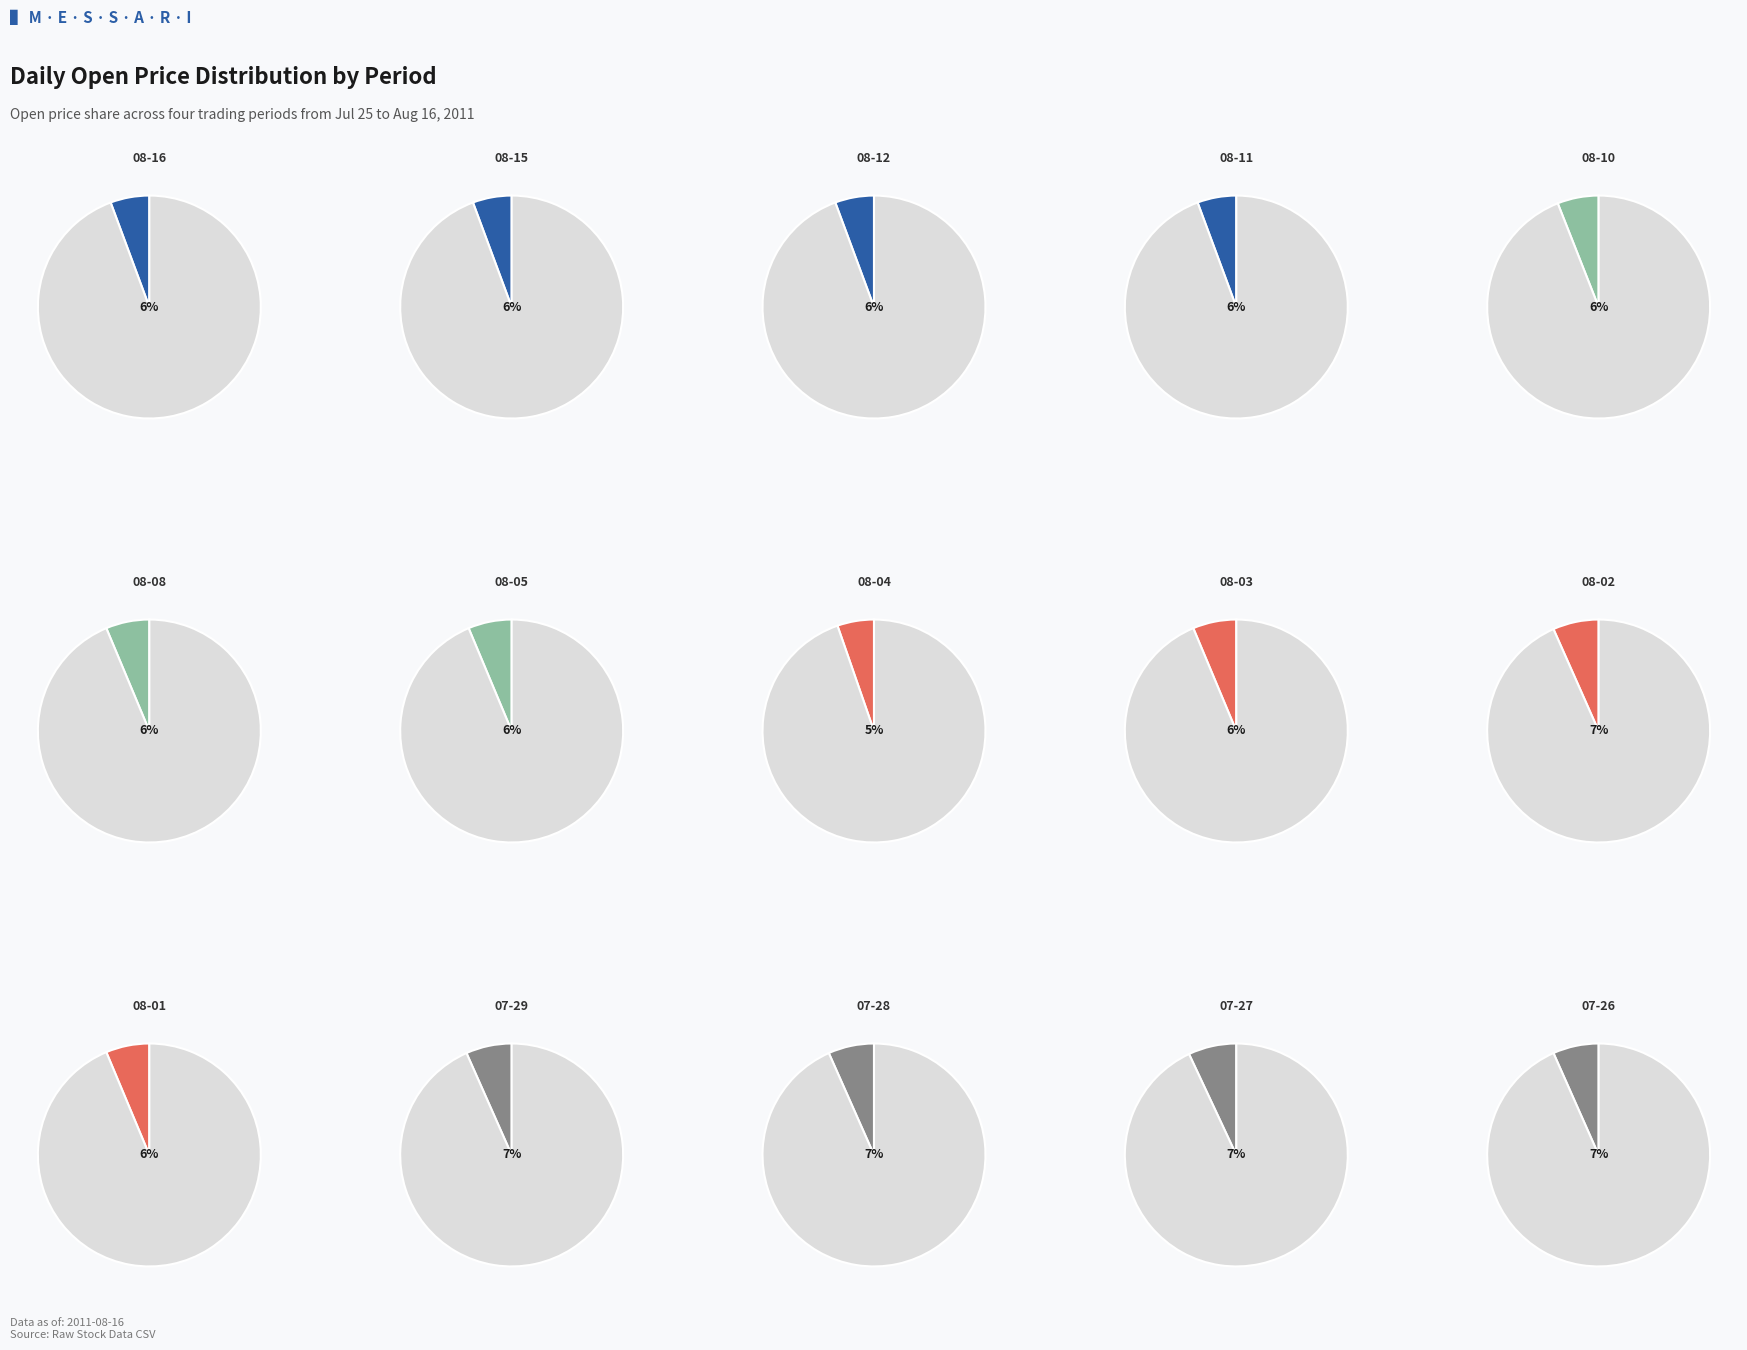

To the nearest percent, what is the difference between the largest and smallest slice percentages?

2%